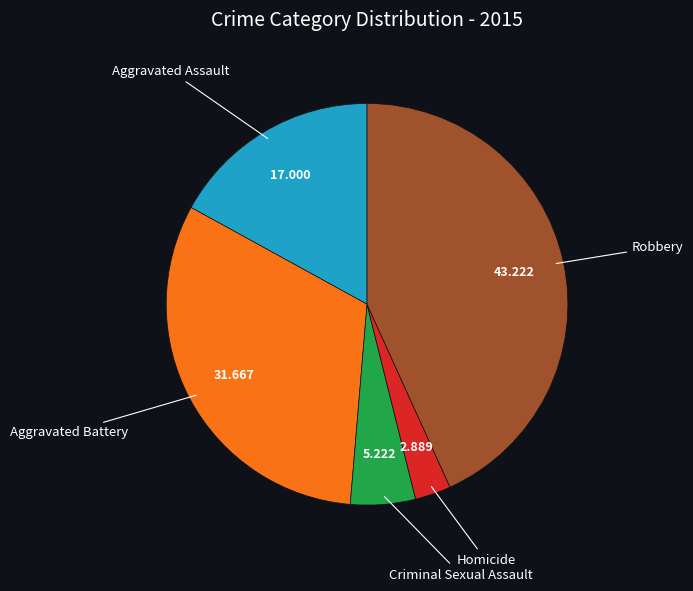

Is the sum of Criminal Sexual Assault and Aggravated Battery greater than half?

No